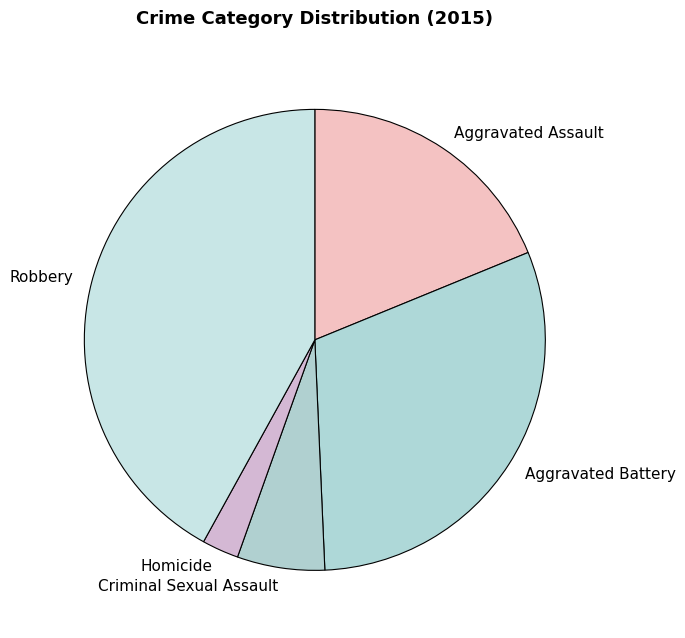

Which has a higher value, Criminal Sexual Assault or Aggravated Assault?

Aggravated Assault